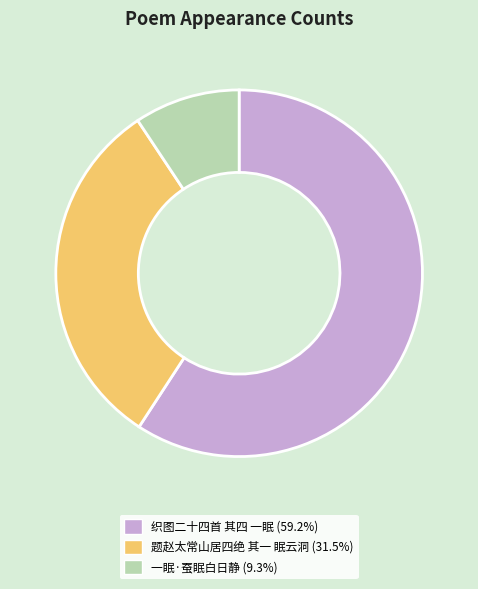

Approximately how many times larger is the value at 一眠·蚕眠白日静 compared to 题赵太常山居四绝 其一 眠云洞?

0.3